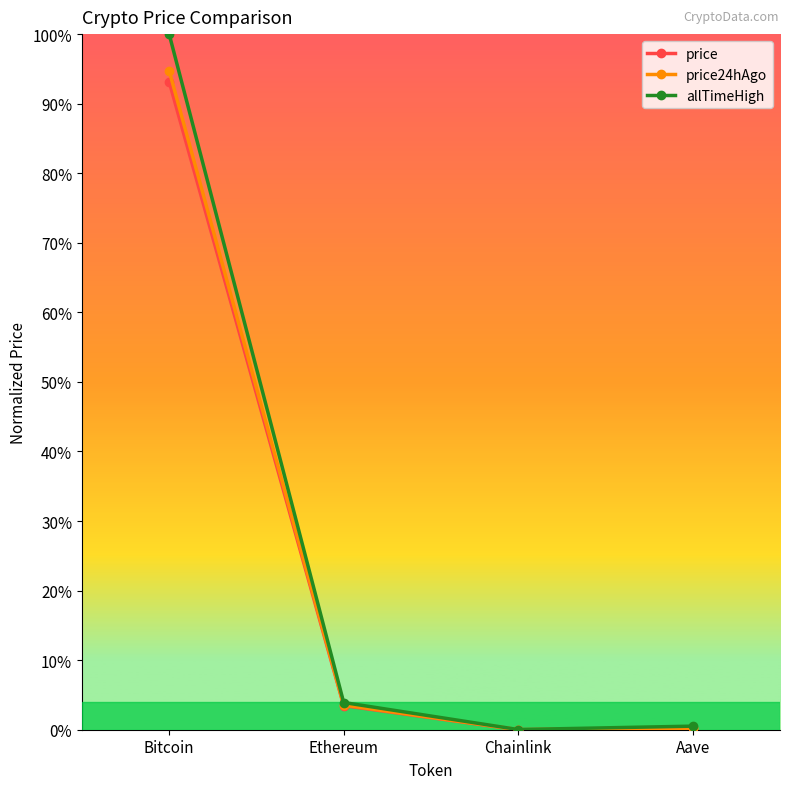

What position from the right is Aave?

1